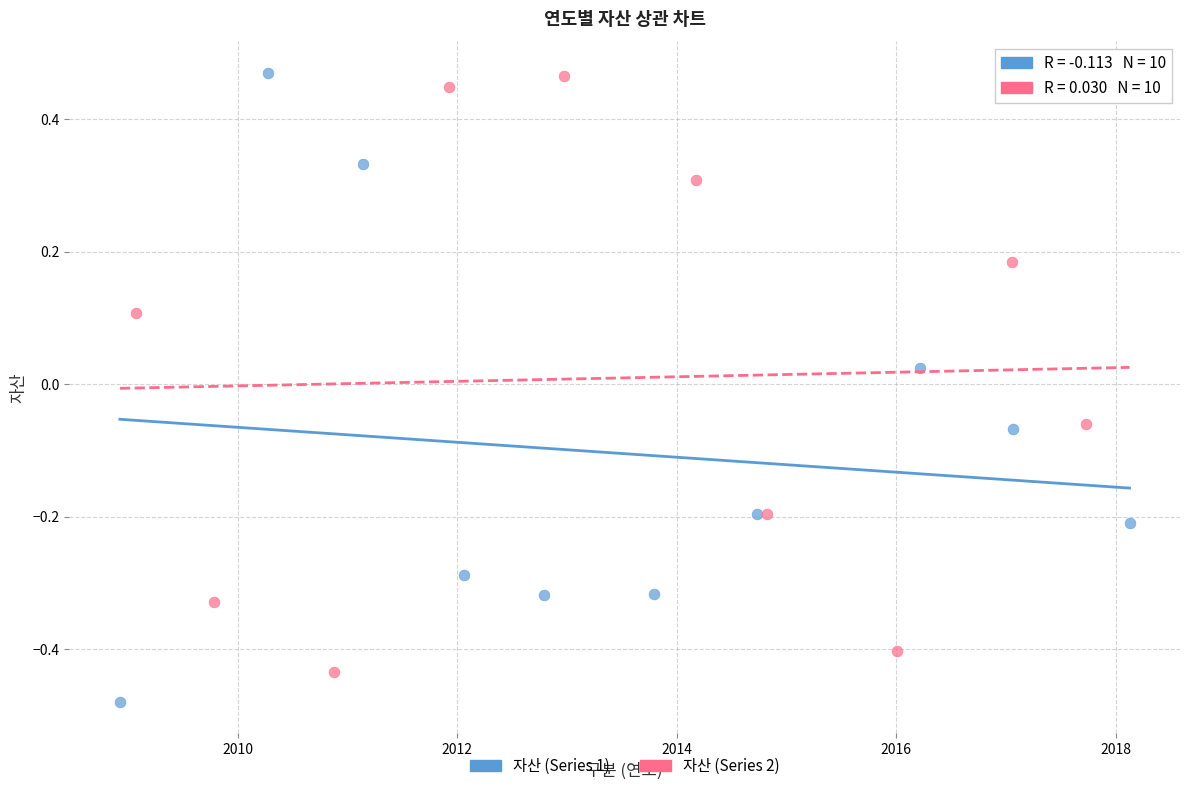

Which series reaches the minimum Y coordinate?

자산 (Series 1)